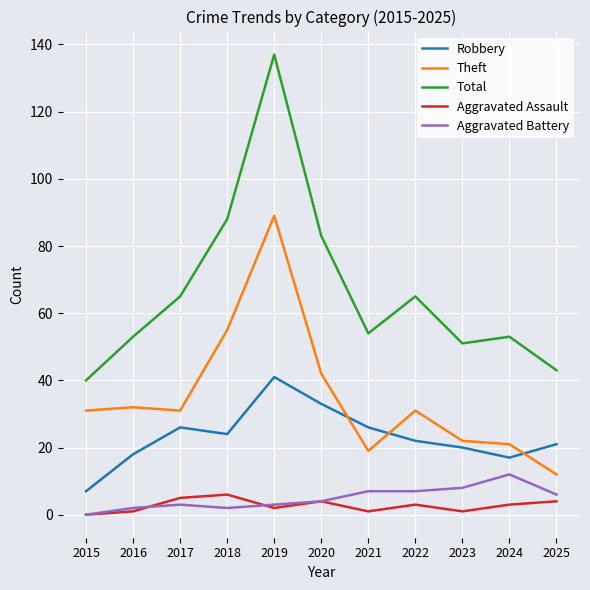

Is it true that Aggravated Assault equals 4 at 2025?

True